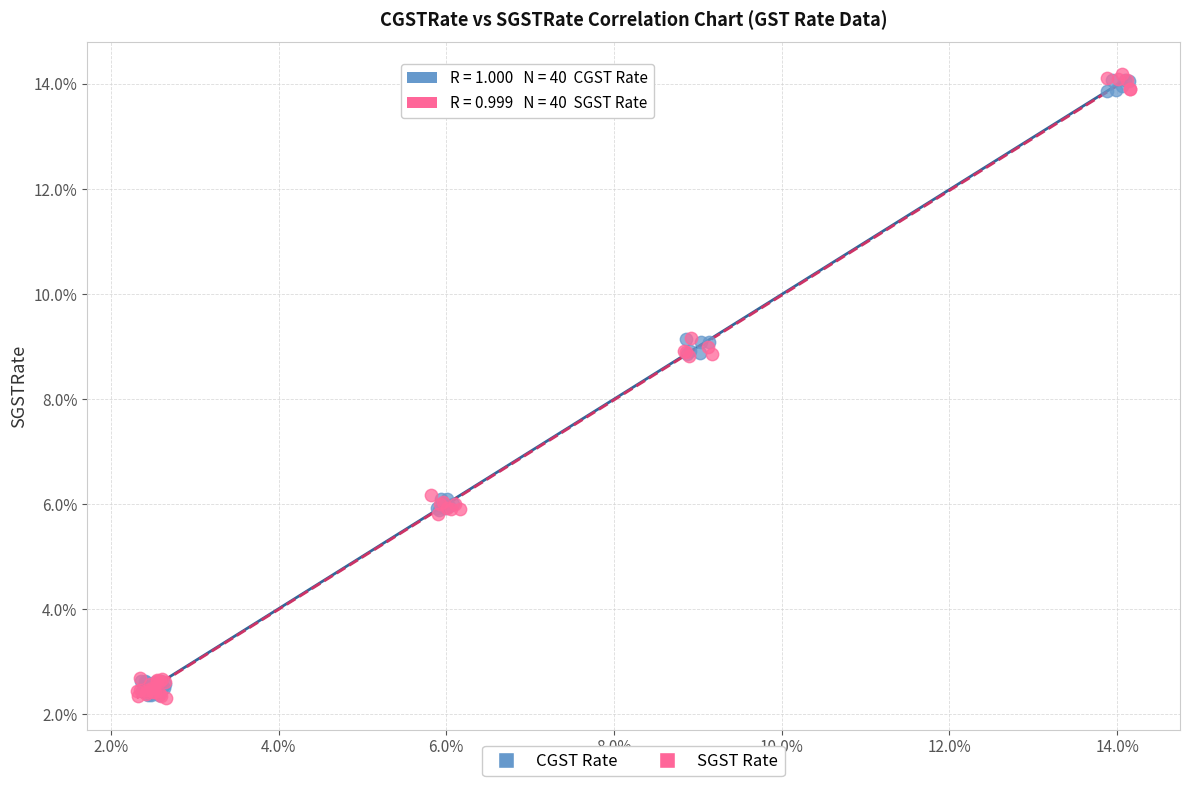

Which series has the widest spread of Y values?

SGST Rate